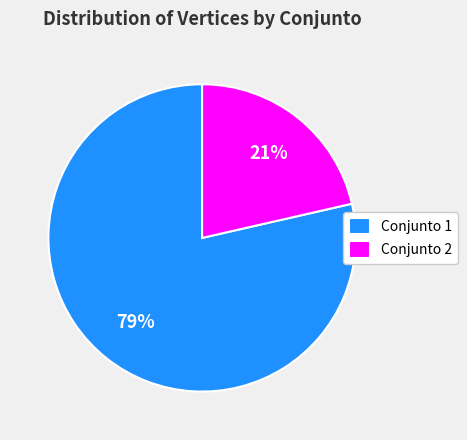

Approximately how many times larger is the value at Conjunto 2 compared to Conjunto 1?

0.3